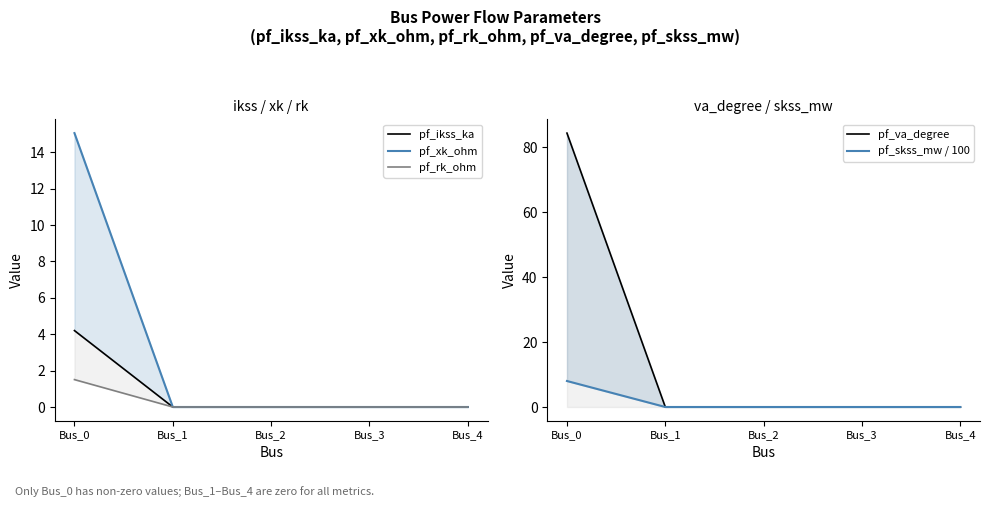

Rank the categories by pf_va_degree value from lowest to highest.

Bus_1, Bus_2, Bus_3, Bus_4, Bus_0